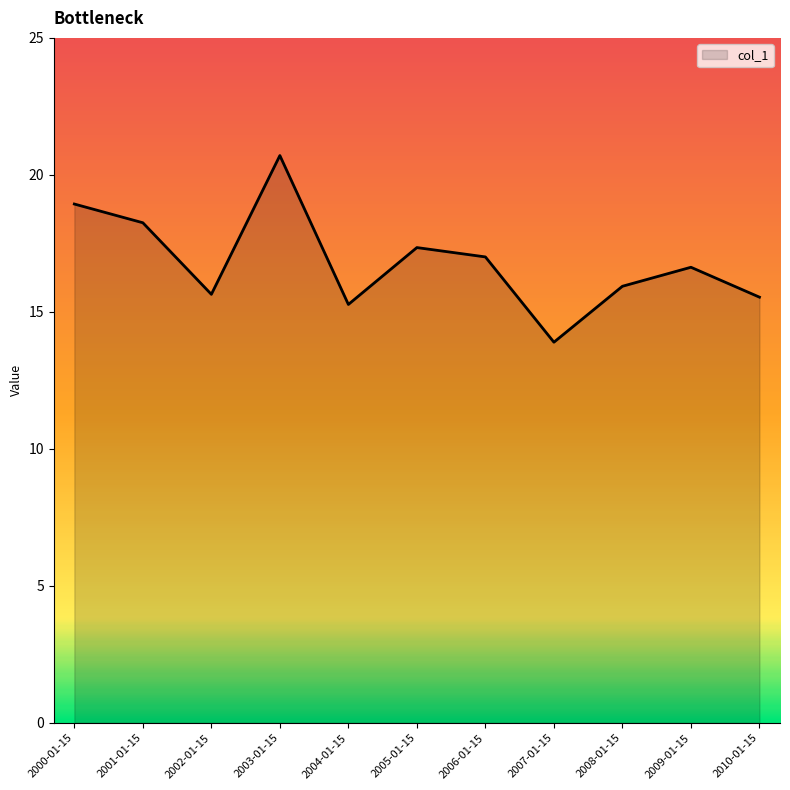

At which label is the value closest to 17?

2006-01-15